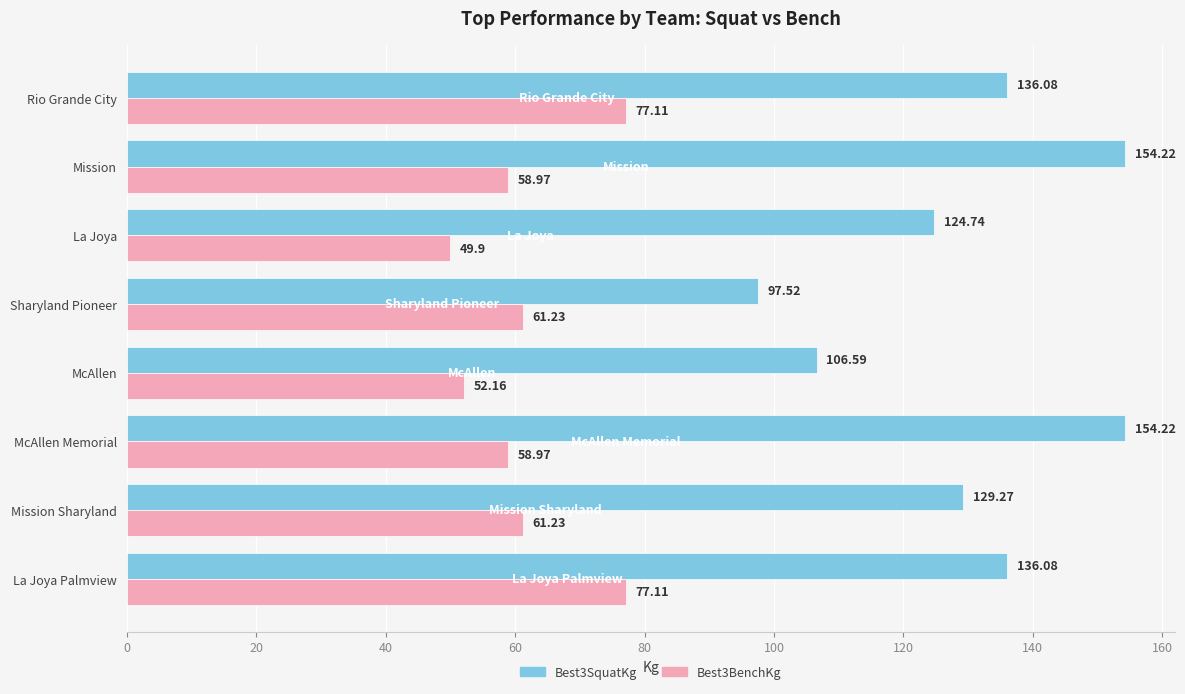

Rank the series at La Joya Palmview from highest to lowest value.

Best3SquatKg, Best3BenchKg